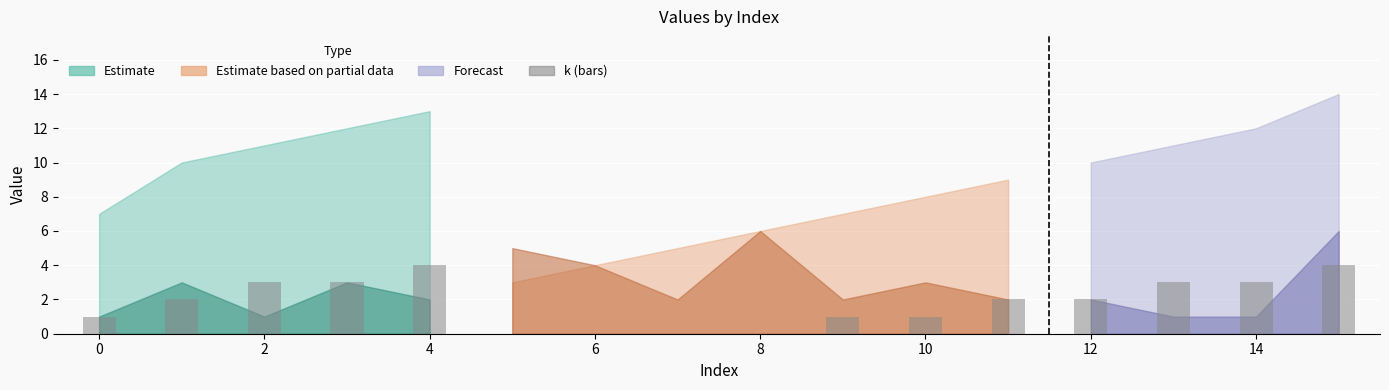

What is the maximum value shown in the chart?

4